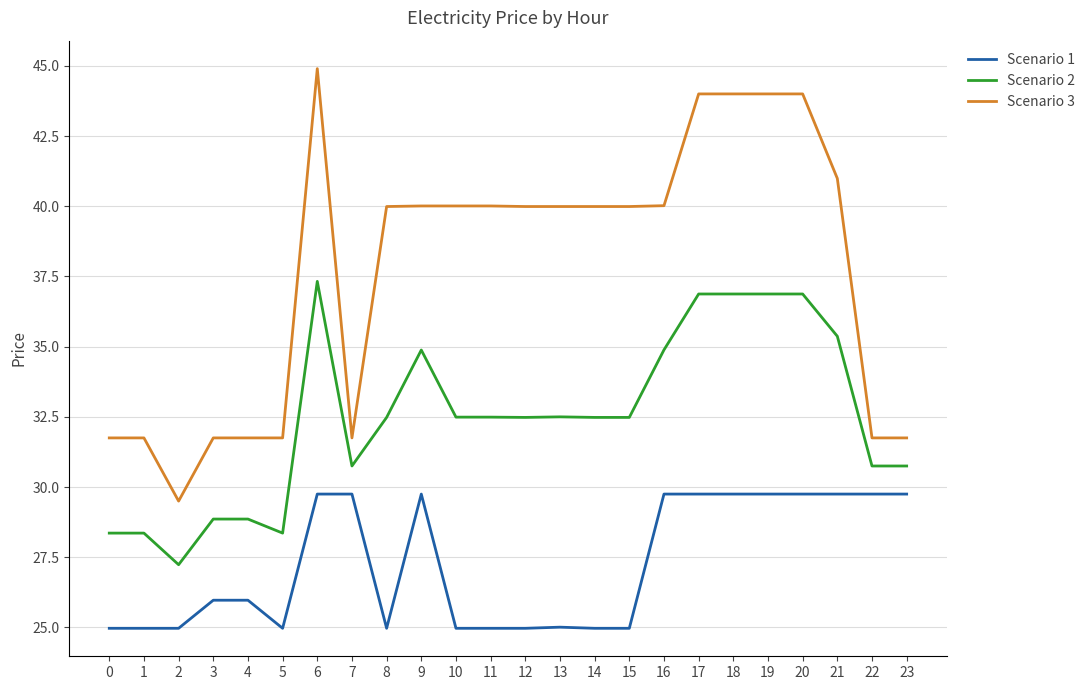

Reading left to right, transcribe all the data shown in this chart.

Scenario 1: 25.0	25.0	25.0	26.0	26.0	25.0	29.8	29.8	25.0	29.8	25.0	25.0	25.0	25.0	25.0	25.0	29.8	29.8	29.8	29.8	29.8	29.8	29.8	29.8
Scenario 2: 28.4	28.4	27.2	28.9	28.9	28.4	37.3	30.8	32.5	34.9	32.5	32.5	32.5	32.5	32.5	32.5	34.9	36.9	36.9	36.9	36.9	35.4	30.8	30.8
Scenario 3: 31.8	31.8	29.5	31.8	31.8	31.8	44.9	31.8	40.0	40.0	40.0	40.0	40.0	40.0	40.0	40.0	40.0	44.0	44.0	44.0	44.0	41.0	31.8	31.8